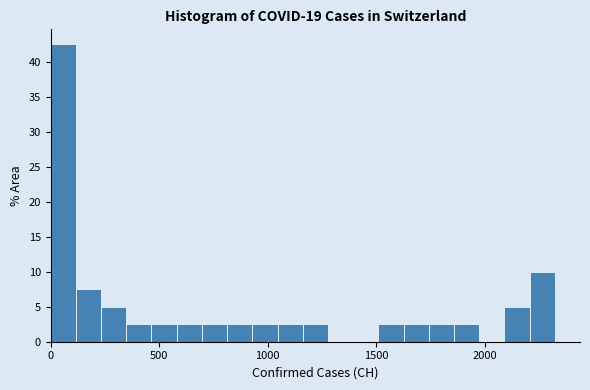

Read against the x-axis, roughly where is the centre of the tallest bar?

50